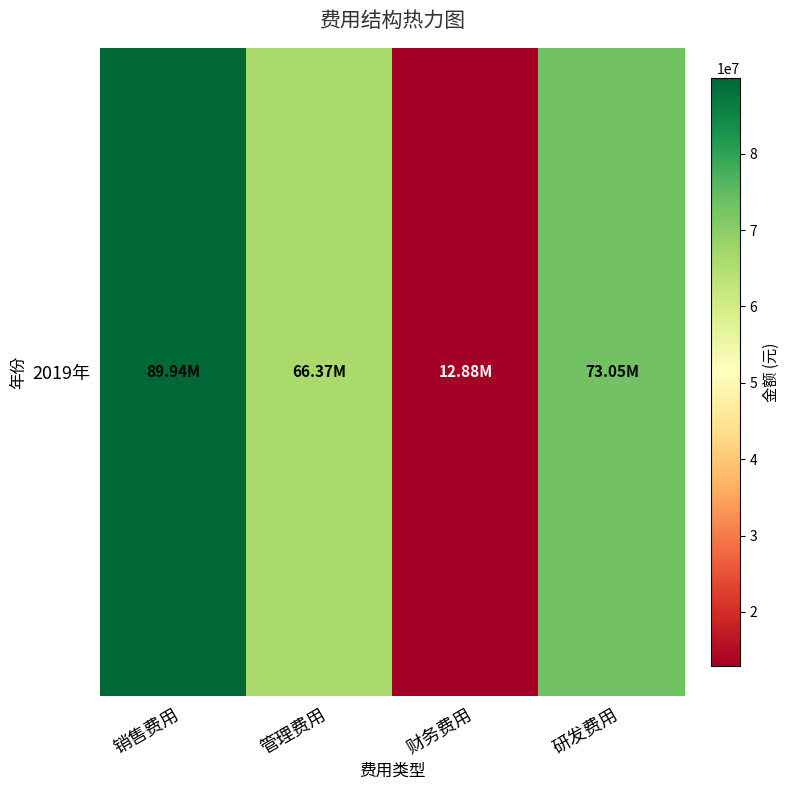

How many values exceed 73046221?

2